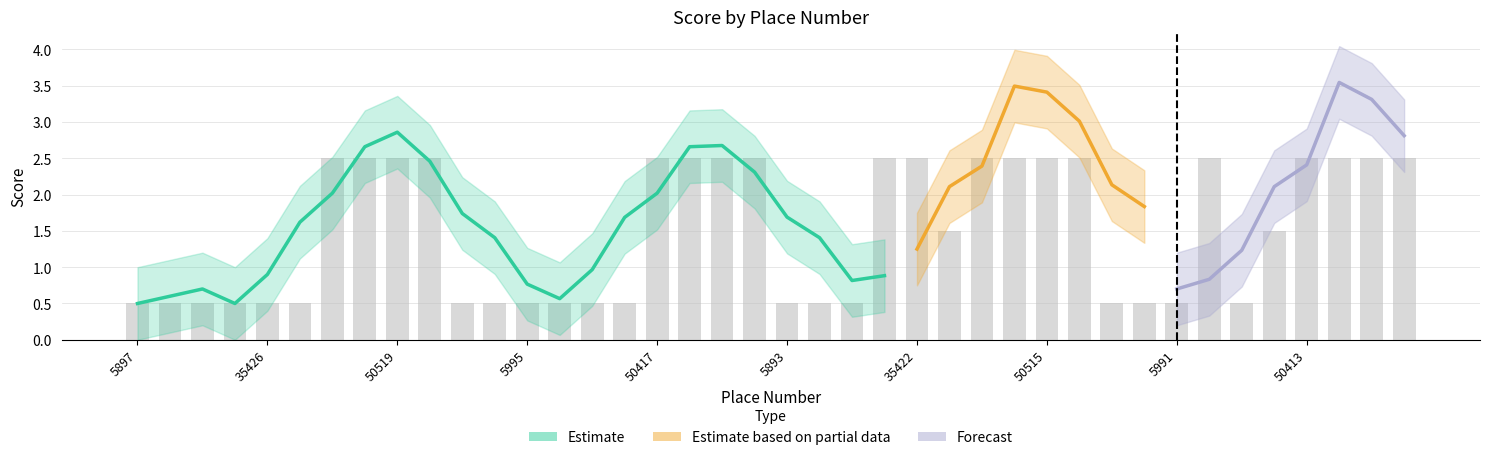

What position from the left is 5993?

23